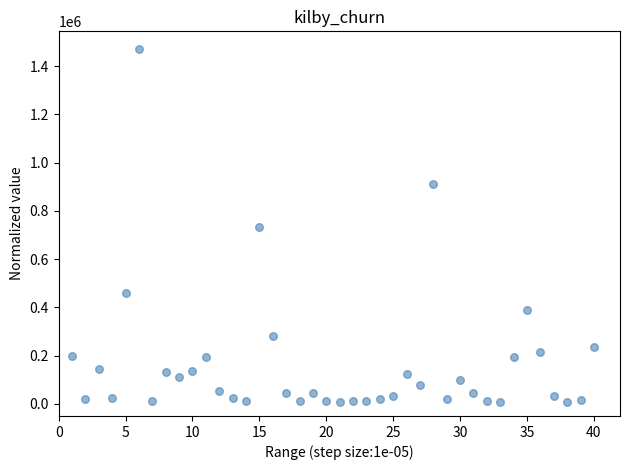

What is the range of X values (max minus min)?

39